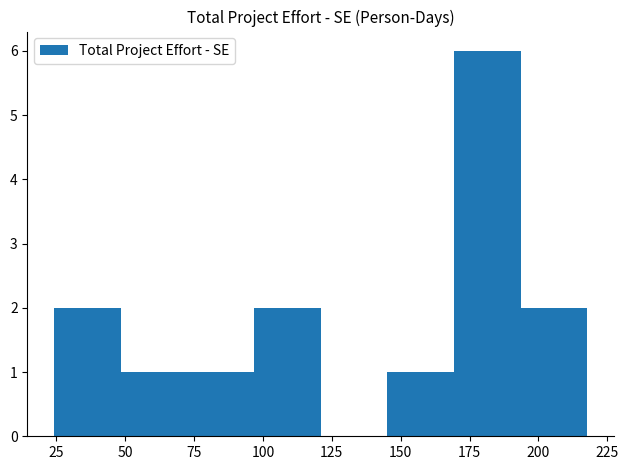

What is the height of the bar covering 25 to 50 on the x-axis? Neither the bar edges nor the heights are printed on the chart, so give them approximately, as read against the axes.

2